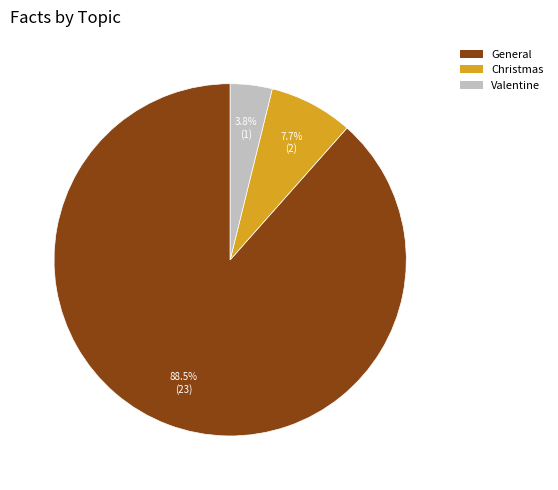

Is there a majority slice in this chart?

Yes